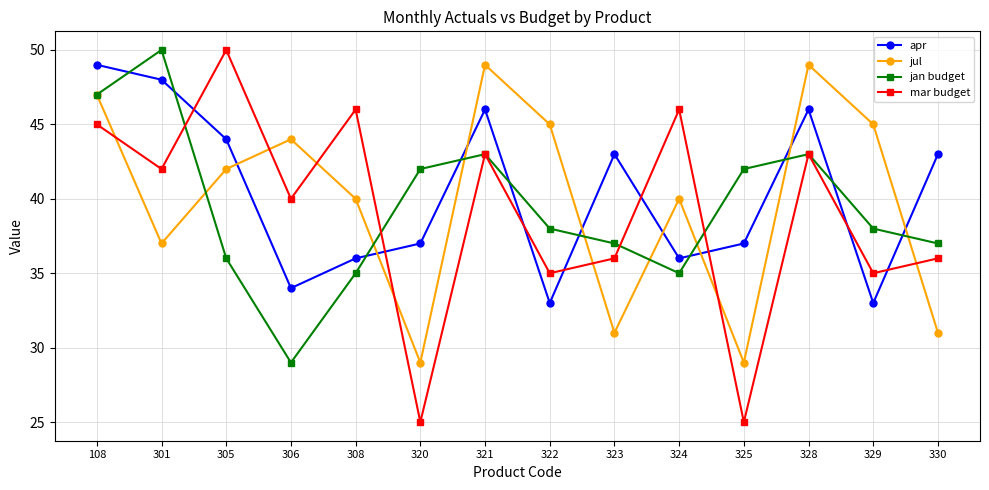

What are all the series names shown in the legend?

apr, jul, jan budget, mar budget